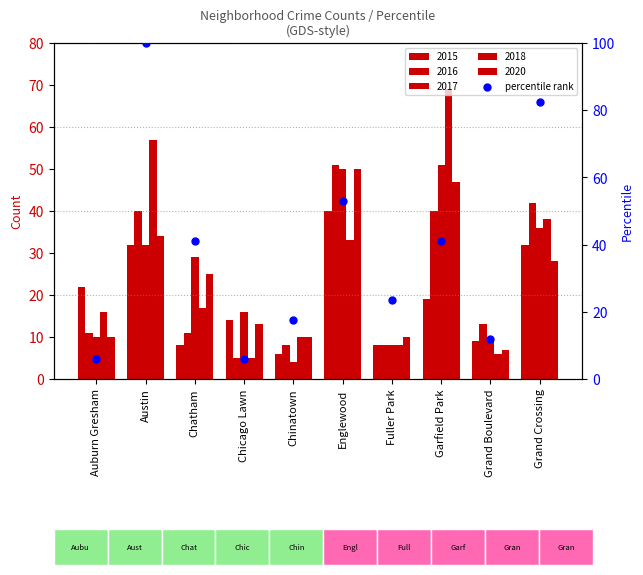

Approximately how many times larger is the value at Austin compared to Chicago Lawn?

17.0